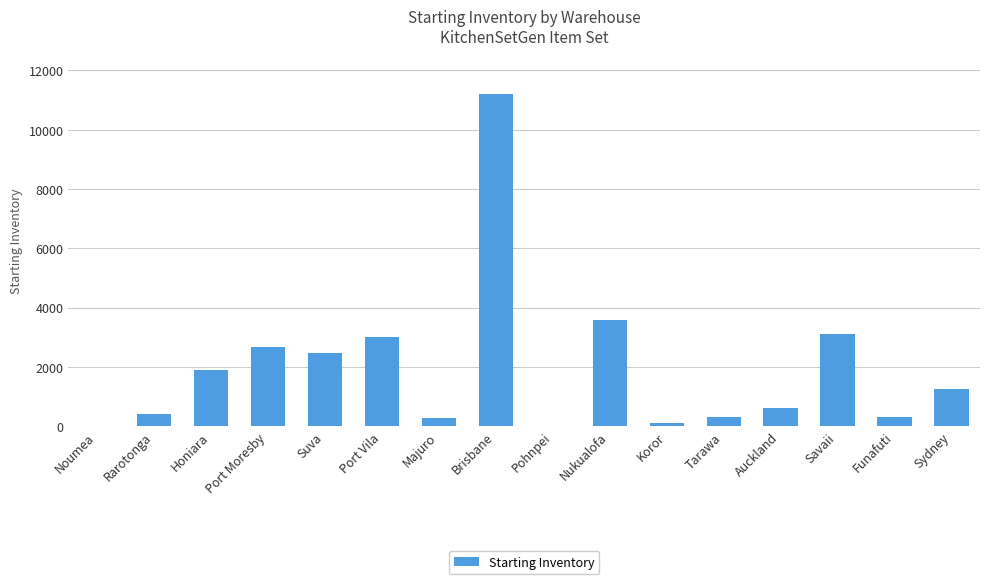

What is the sum of the values at Tarawa and Funafuti?

610